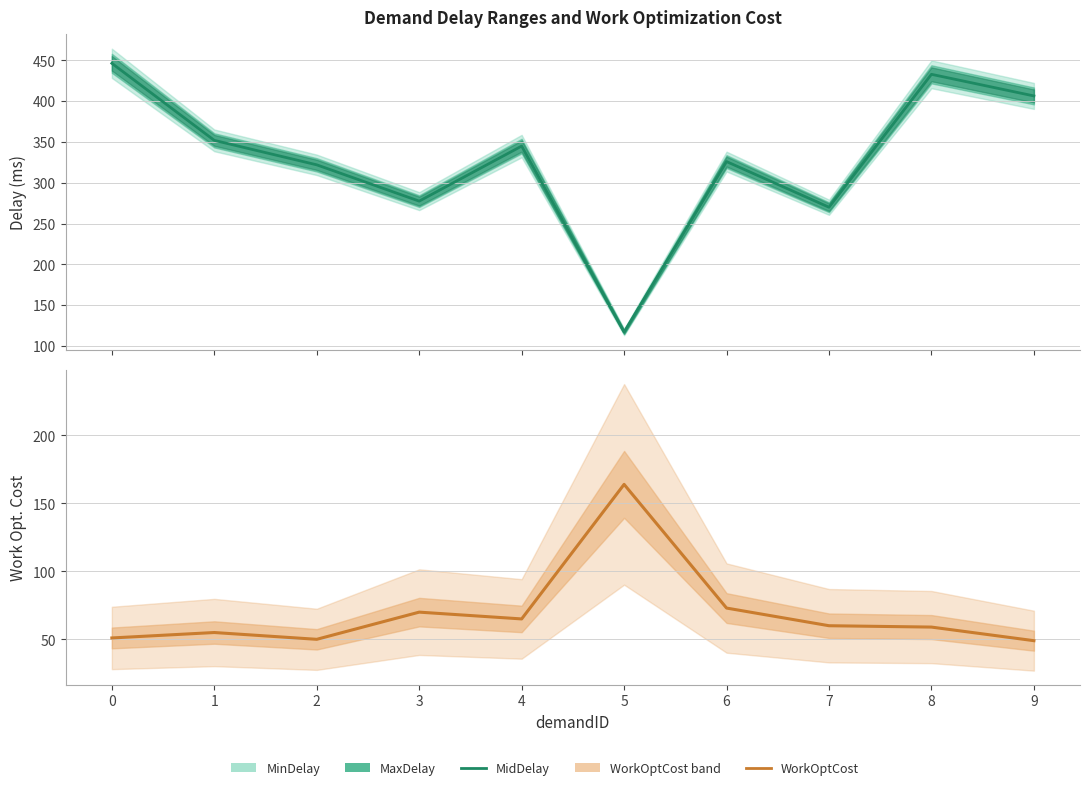

Which series has the widest spread of values?

MidDelay